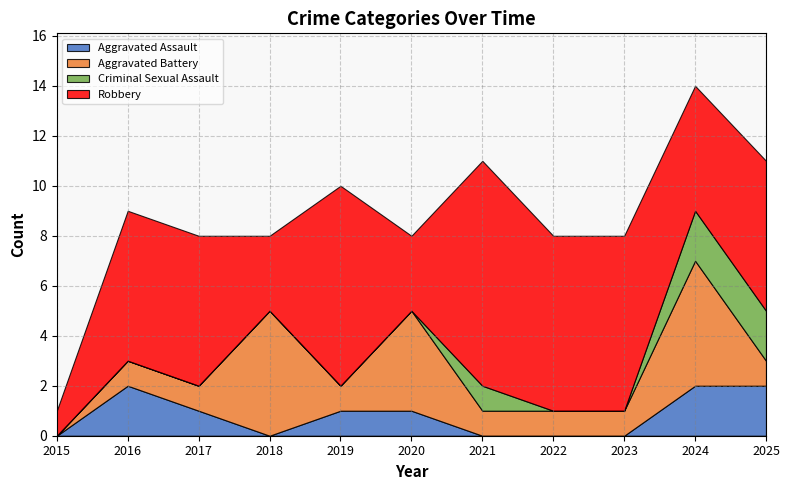

How many values in the Robbery series are below 6?

4